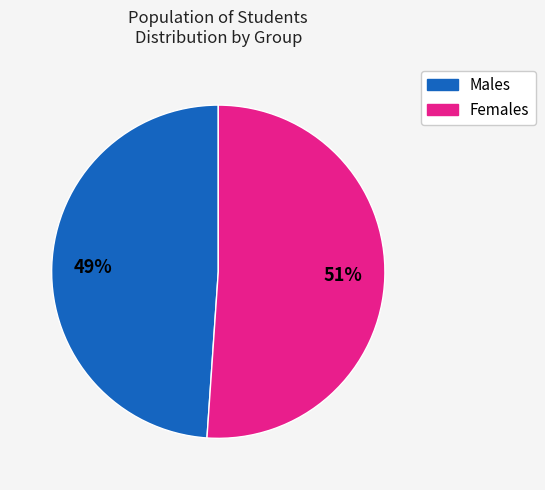

Is there a majority slice in this chart?

Yes